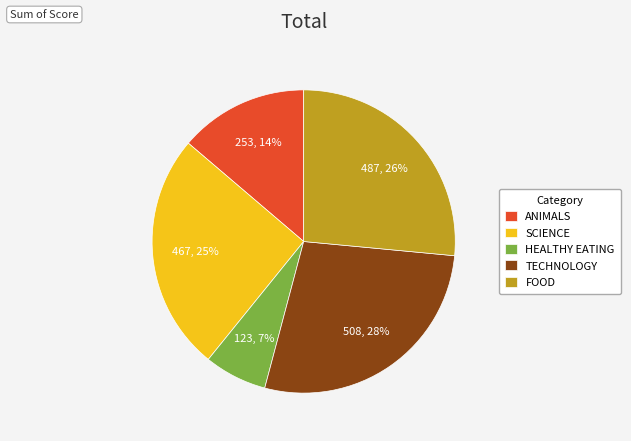

Rank the categories by value from lowest to highest.

HEALTHY EATING, ANIMALS, SCIENCE, FOOD, TECHNOLOGY